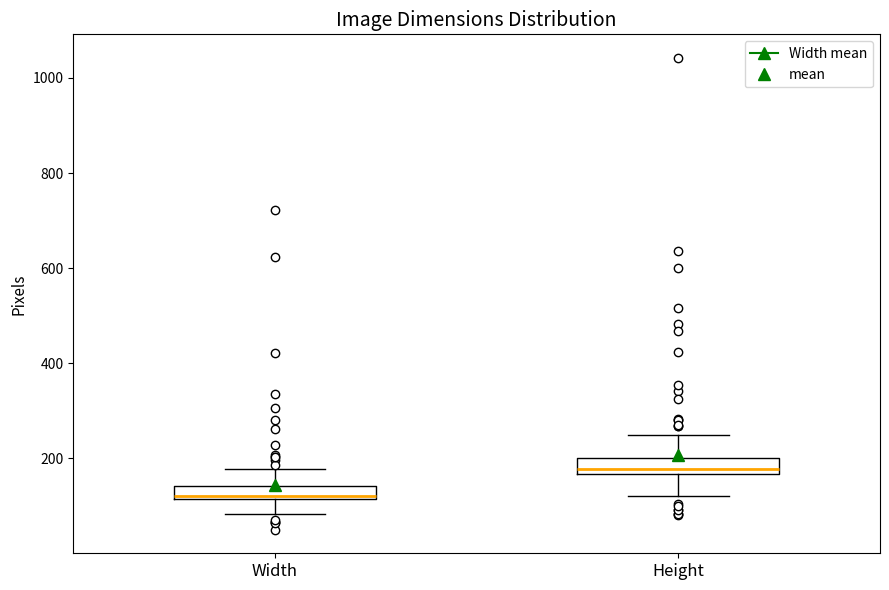

Where does the lower whisker of the box for Height end on the y-axis? The values are not printed on the chart, so give them approximately, as read against the axis.

120